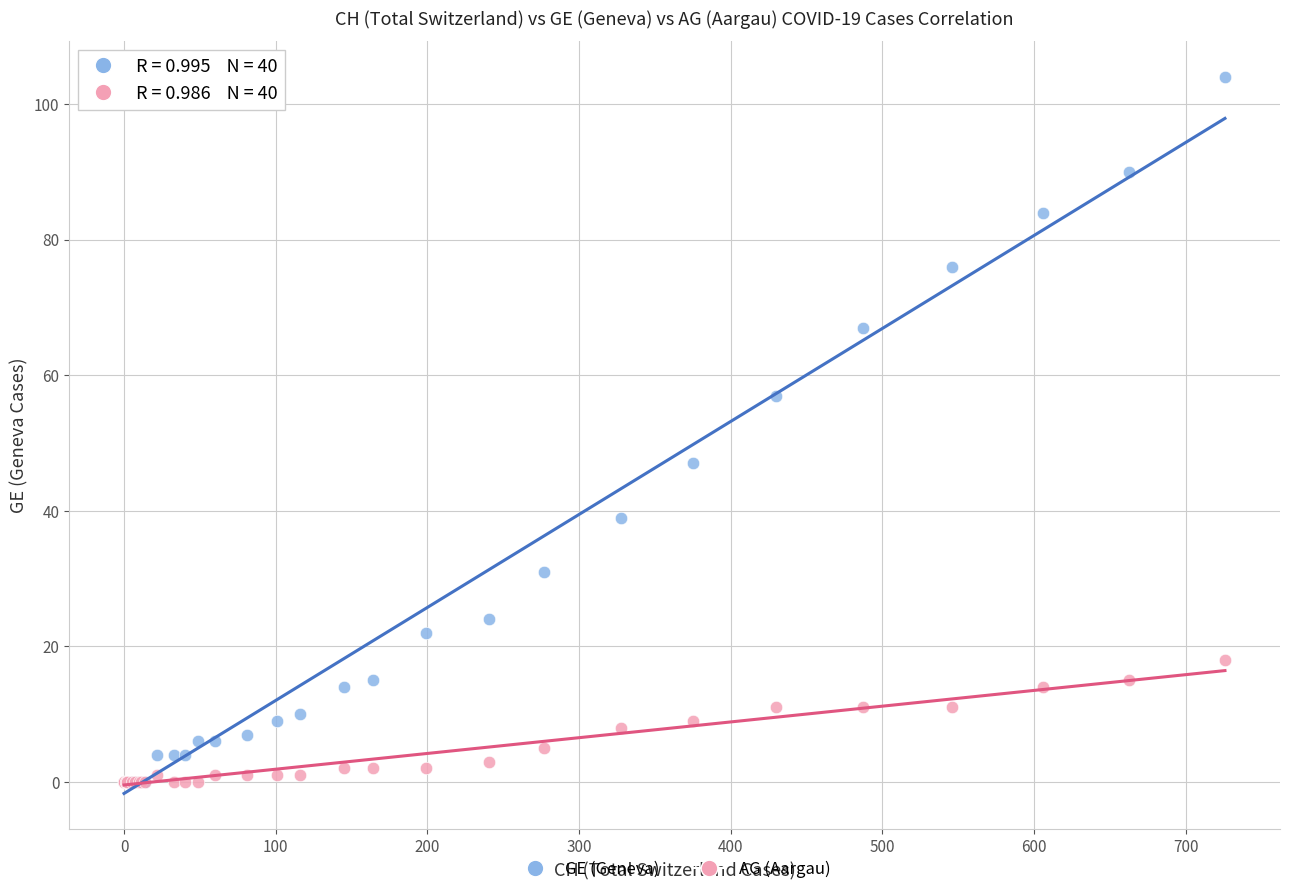

What are all the series names shown in the legend?

GE (Geneva), AG (Aargau)